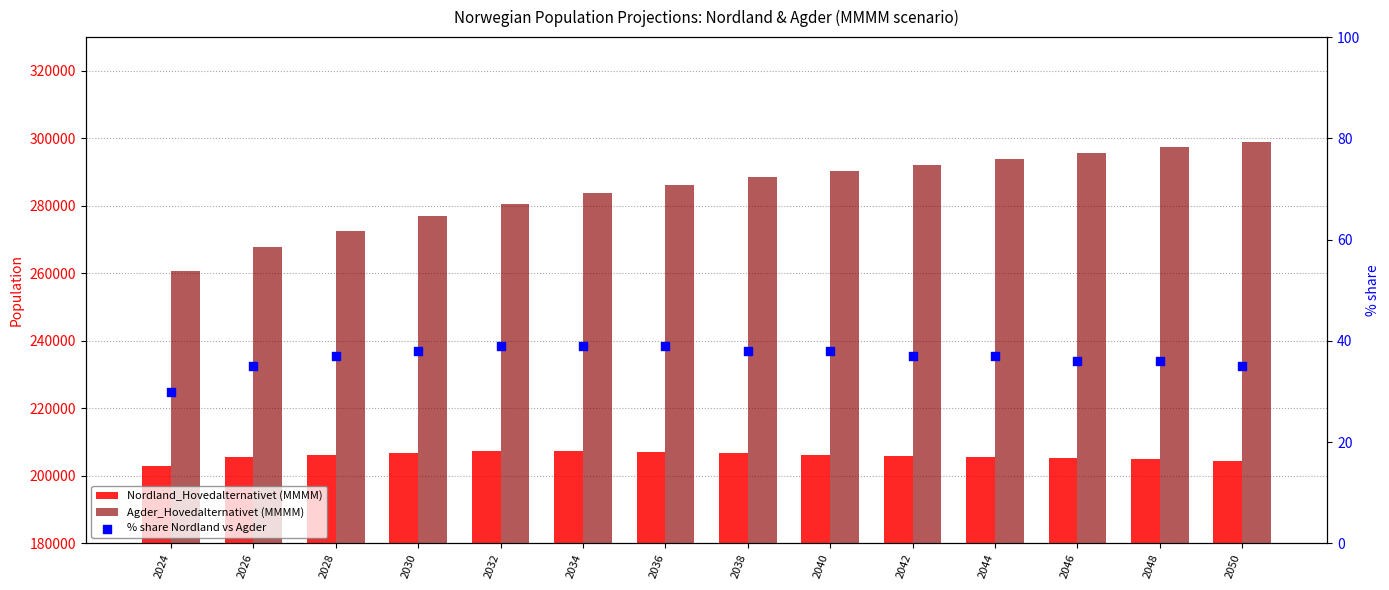

What are all the series names shown in the legend?

Nordland_Hovedalternativet (MMMM), Agder_Hovedalternativet (MMMM), % share Nordland vs Agder